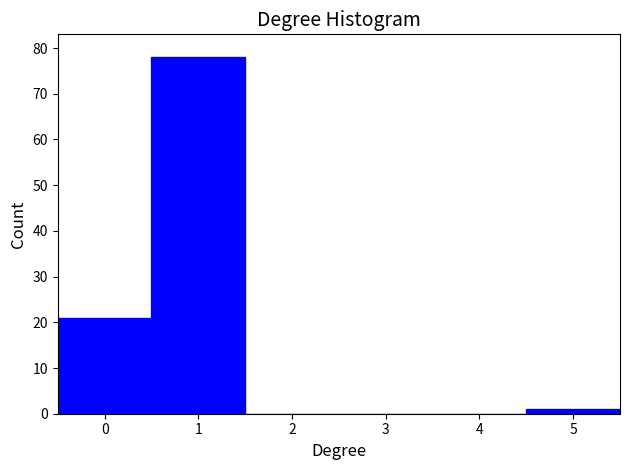

Over which range of the x-axis is the bar tallest?

0.5 to 1.5